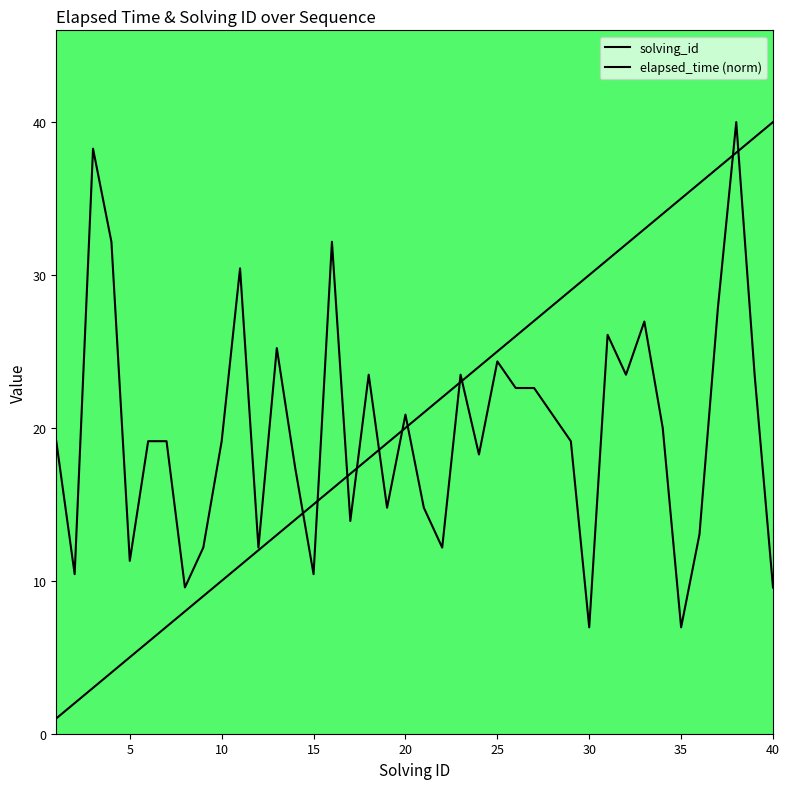

True or false: solving_id has more than 0 points higher than both neighbors.

False